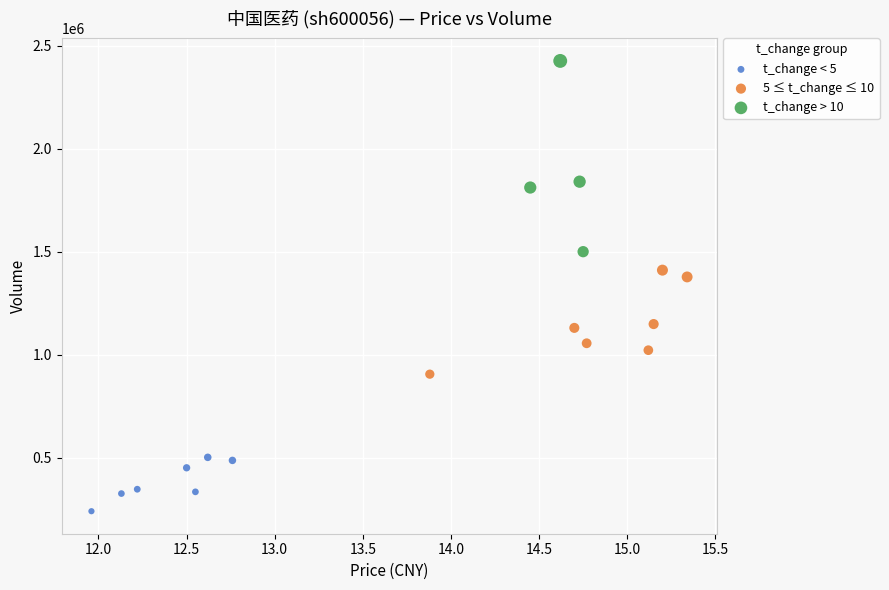

Which series contains the highest Y value?

t_change > 10